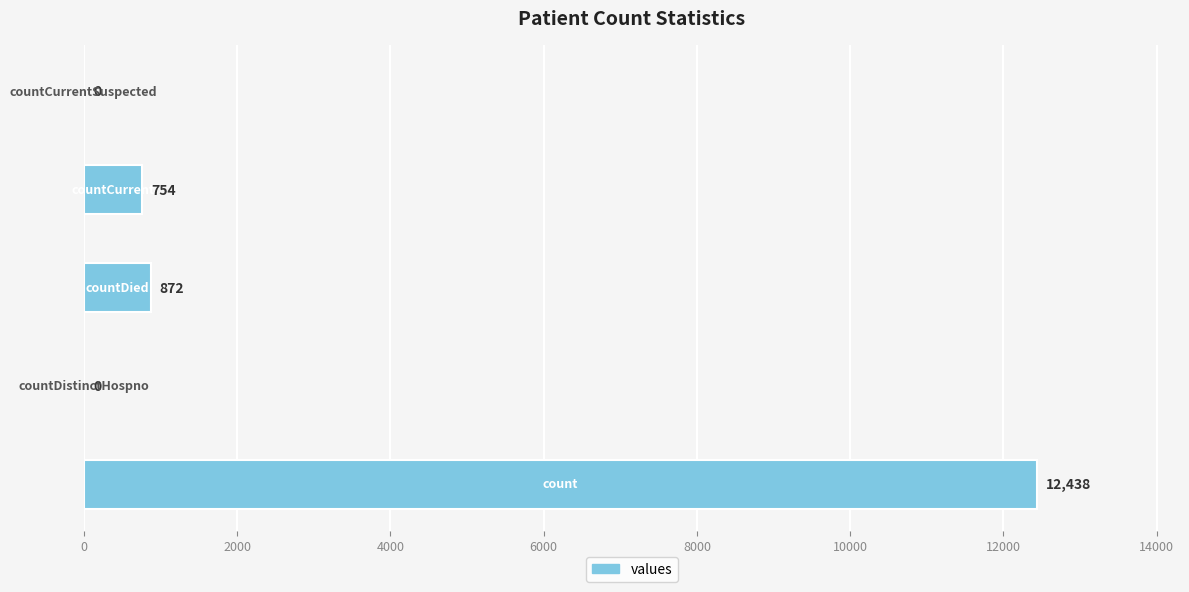

What is the sum of all values?

14064